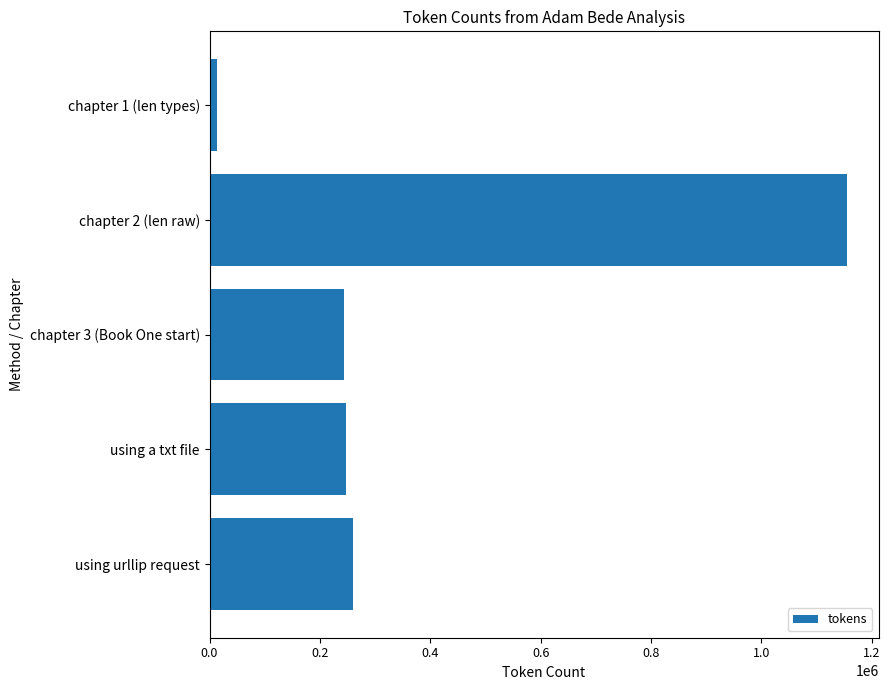

What is the change in value from using urllip request to chapter 2 (len raw)?

+895389